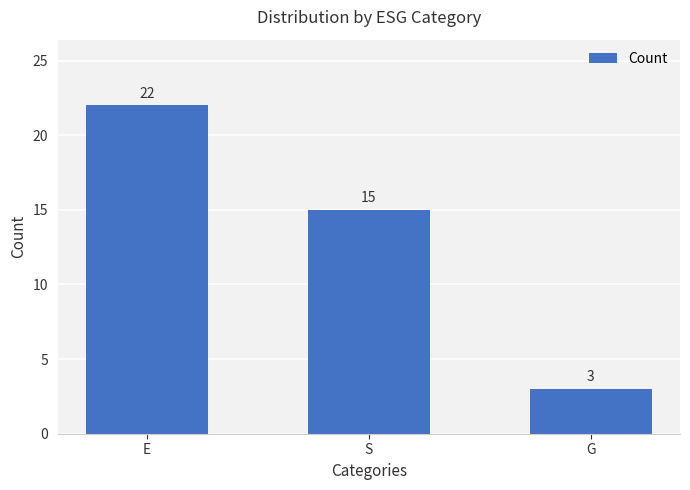

What is the sum of the values at G and S?

18